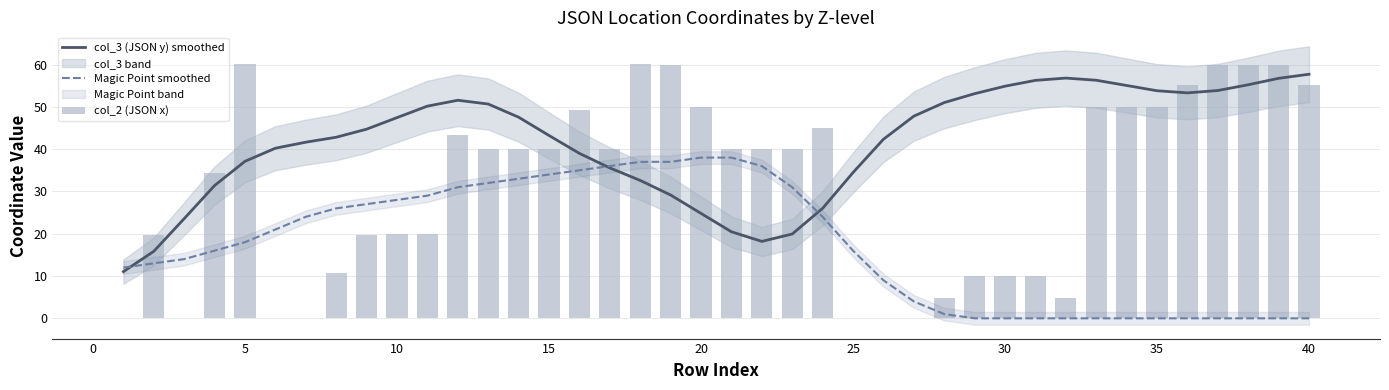

What is the highest value of the Magic Point smoothed series?

38.0